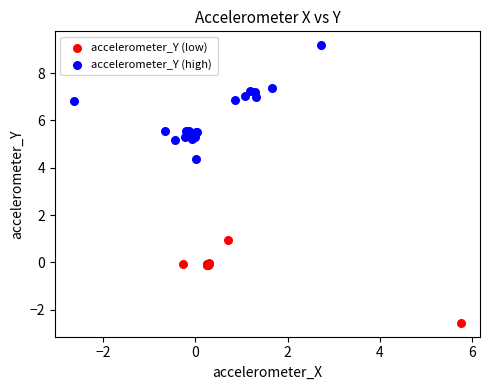

Which series has the widest spread of Y values?

accelerometer_Y (high)